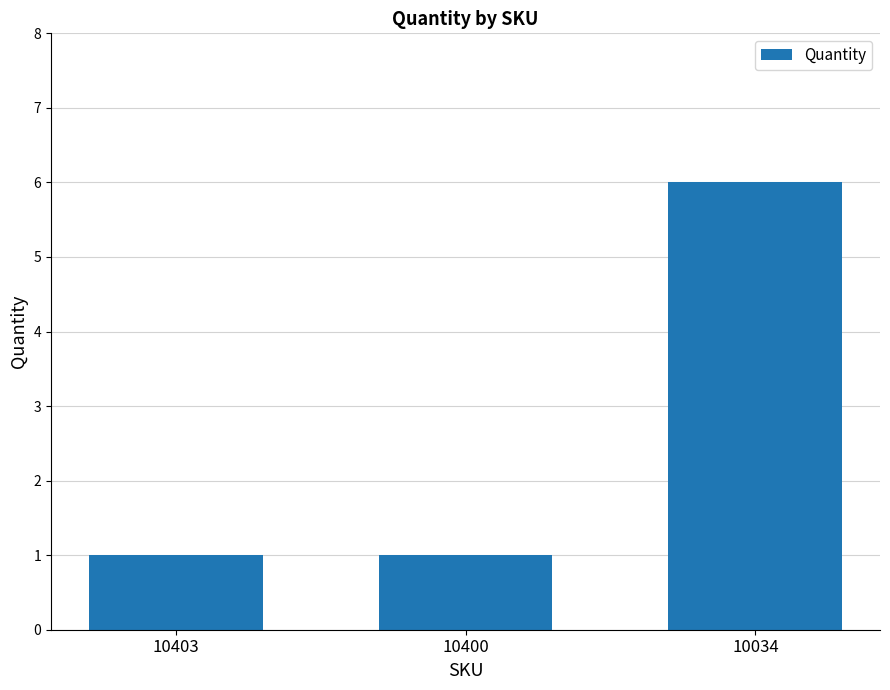

How many bars are there in total?

3